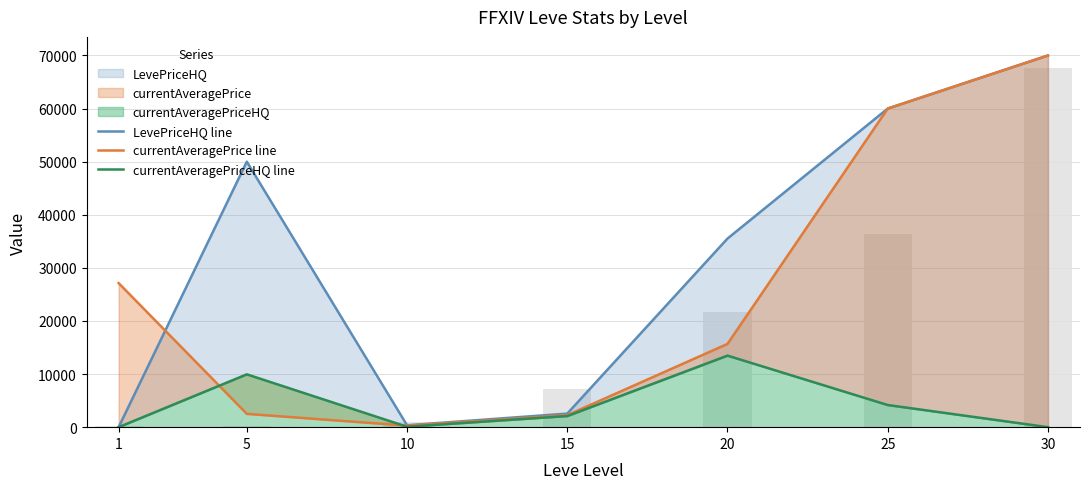

Count the number of categories in the chart.

7